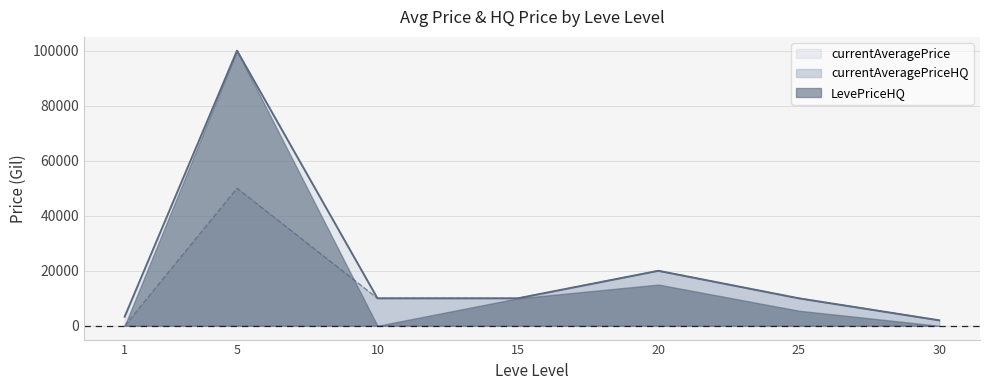

Which series has the largest total across all categories?

currentAveragePrice